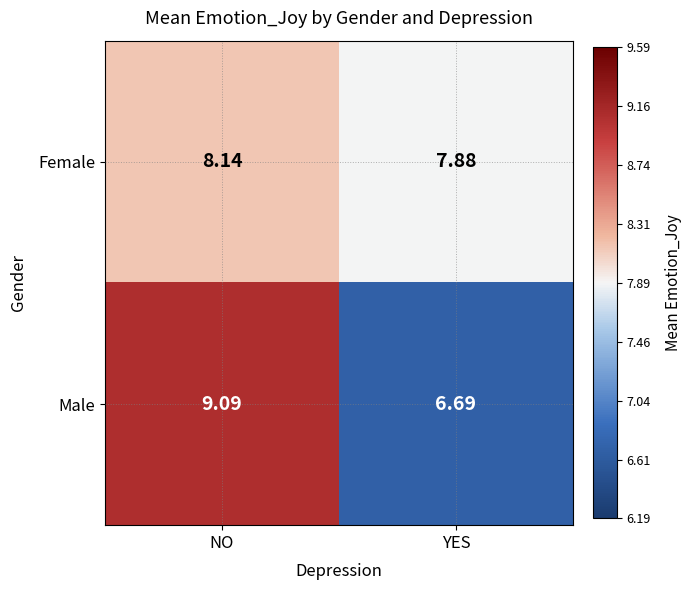

At which label does Female first exceed 8?

NO